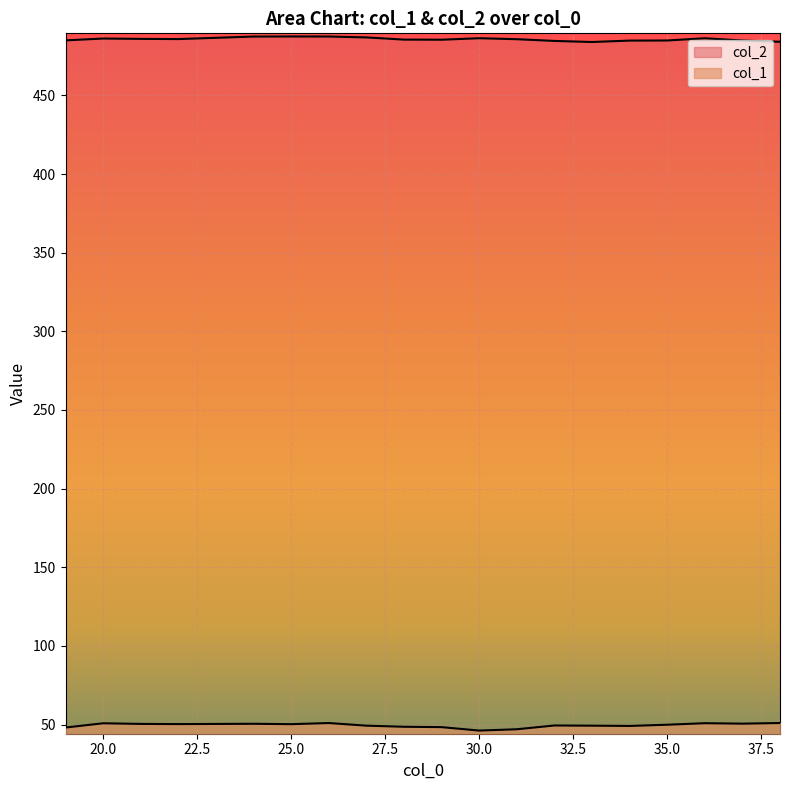

Reading left to right, what are all the values shown in this chart?

col_1: 19=48.1	20=50.8	21=50.4	22=50.3	24=50.5	25=50.3	26=51.0	27=49.3	28=48.6	29=48.4	30=46.2	31=47.0	32=49.4	33=49.3	34=49.1	35=49.9	36=50.9	37=50.6	38=51.0
col_2: 19=485.0	20=486.2	21=485.9	22=485.8	24=487.4	25=487.5	26=487.4	27=486.9	28=485.5	29=485.4	30=486.3	31=485.7	32=484.6	33=483.9	34=484.8	35=484.9	36=486.3	37=484.9	38=484.1